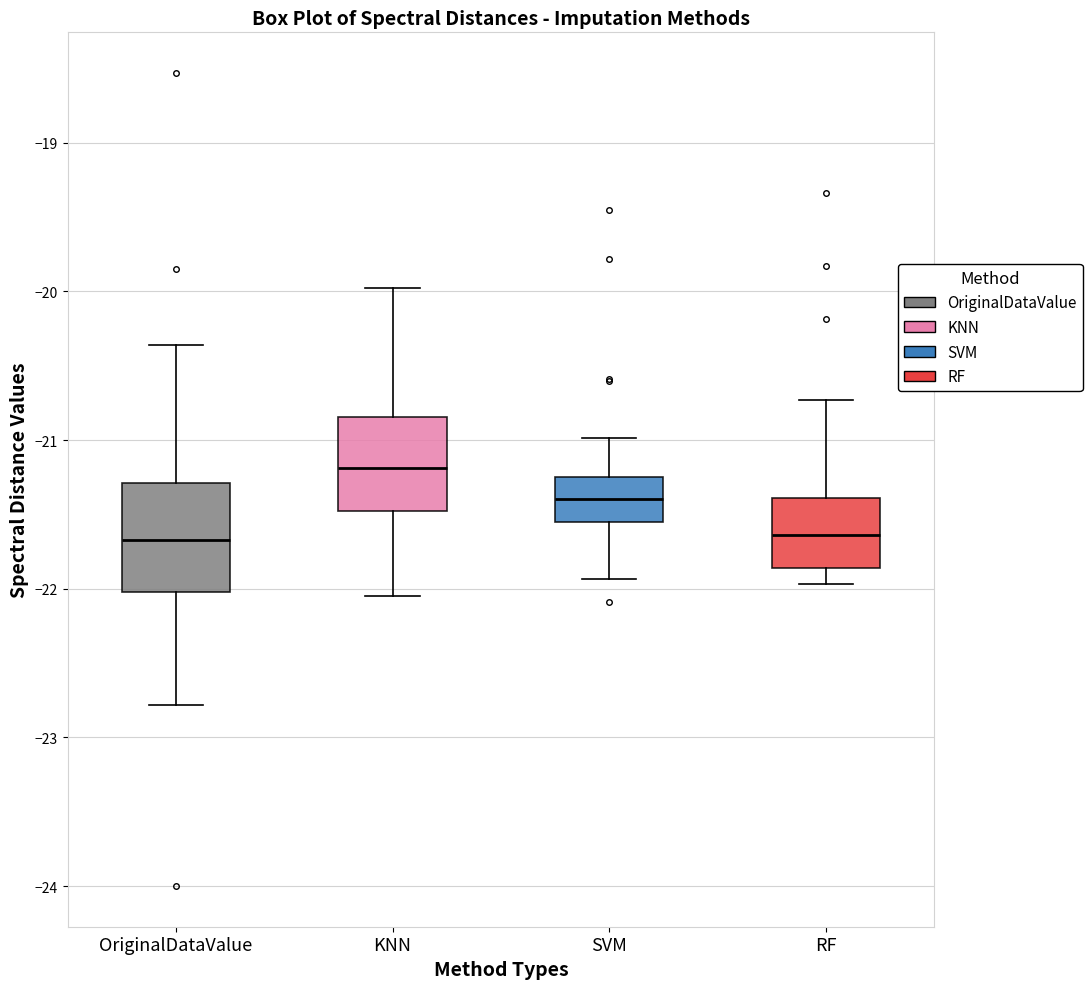

Reading left to right, read every box against the y-axis: the position of its median line, the range the box covers, and the ends of its whiskers. The values are not printed on the chart, so give them approximately, as read against the axis.

OriginalDataValue: median -21.7, box -22.0 to -21.3, whiskers -22.8 to -20.4
KNN: median -21.2, box -21.5 to -20.8, whiskers -22.0 to -20.0
SVM: median -21.4, box -21.6 to -21.2, whiskers -21.9 to -21.0
RF: median -21.6, box -21.9 to -21.4, whiskers -22.0 to -20.7